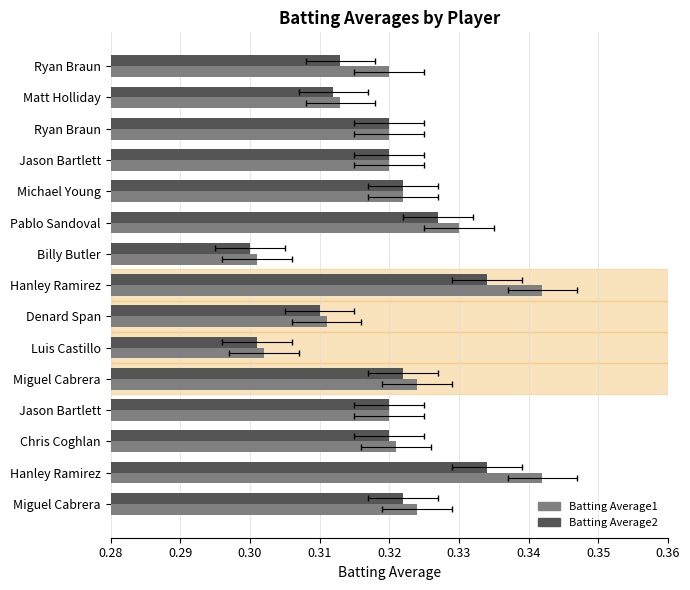

Which series has the largest total across all categories?

Batting Average1